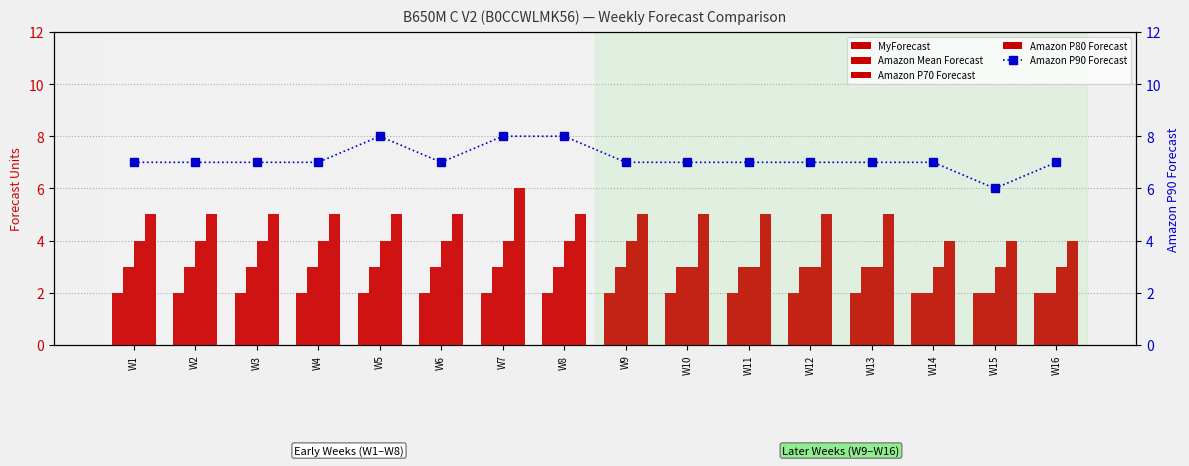

The Amazon Mean Forecast series shows 3 at W13. True or false?

True